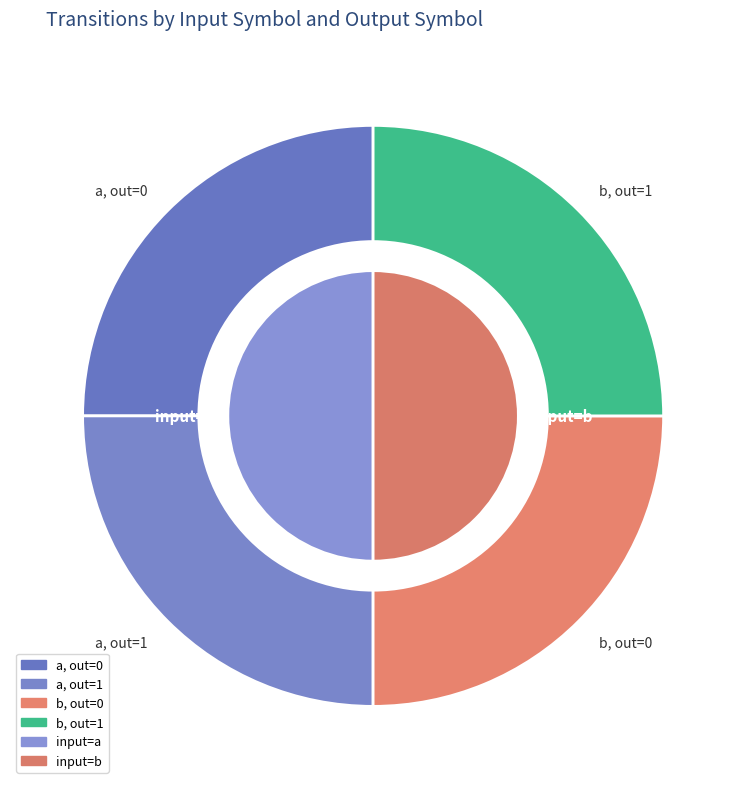

Is there any slice that represents more than half of the pie?

No